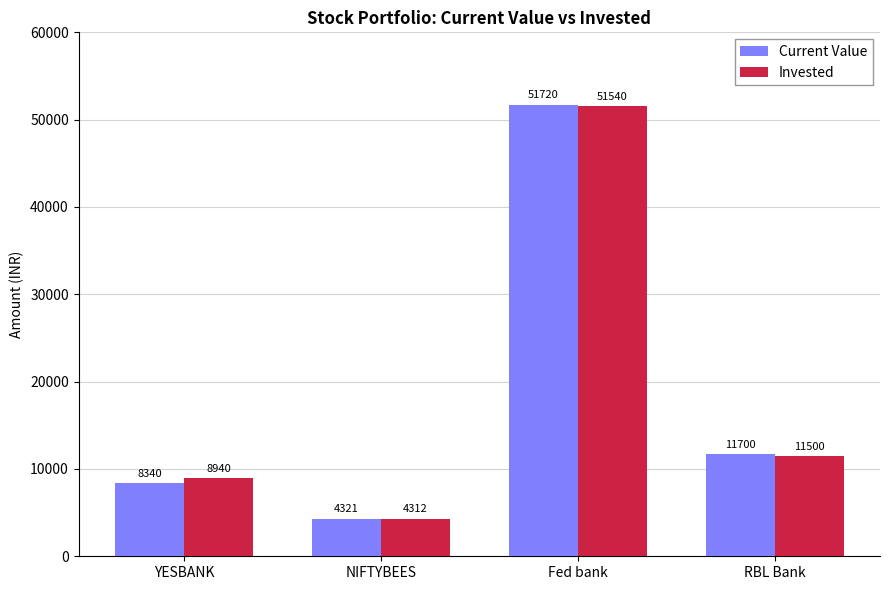

What is the total value across all series at Fed bank?

103260.0